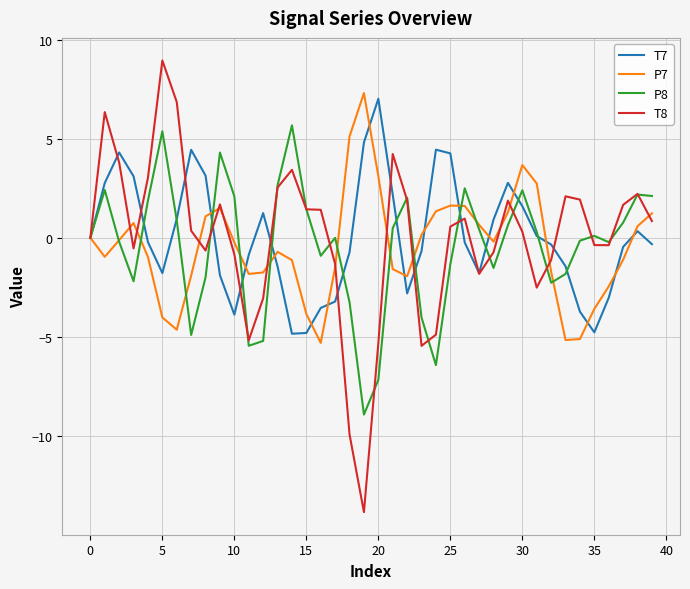

Which series has the largest range (max minus min)?

T8